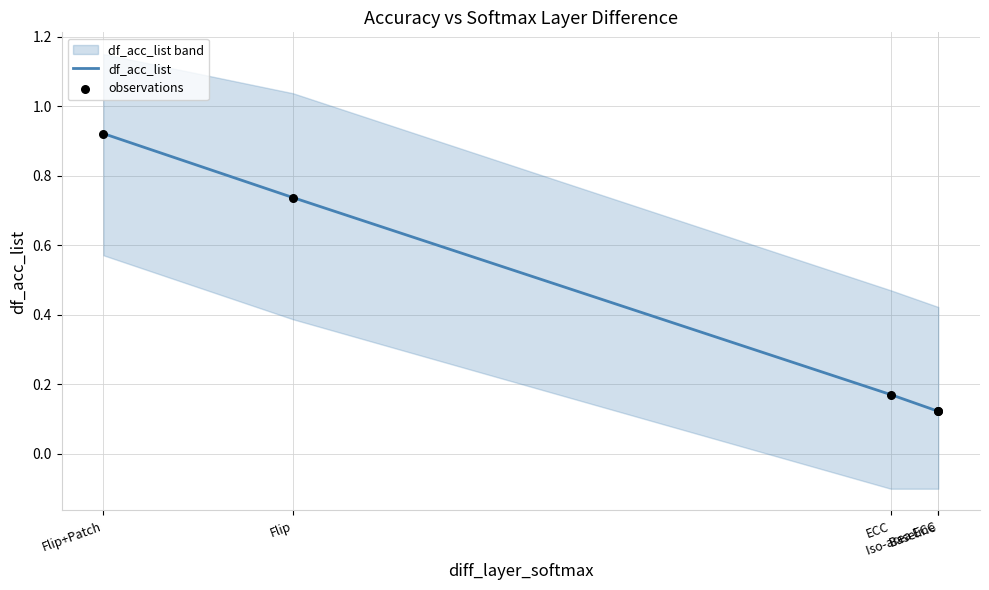

What are all the series names shown in the legend?

df_acc_list, observations